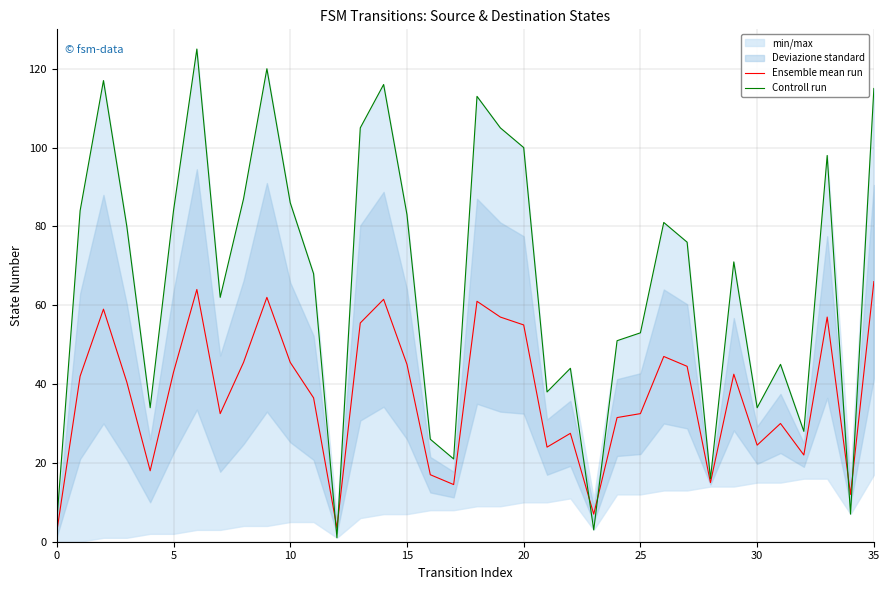

How many data points in Ensemble mean run are less than 42?

18